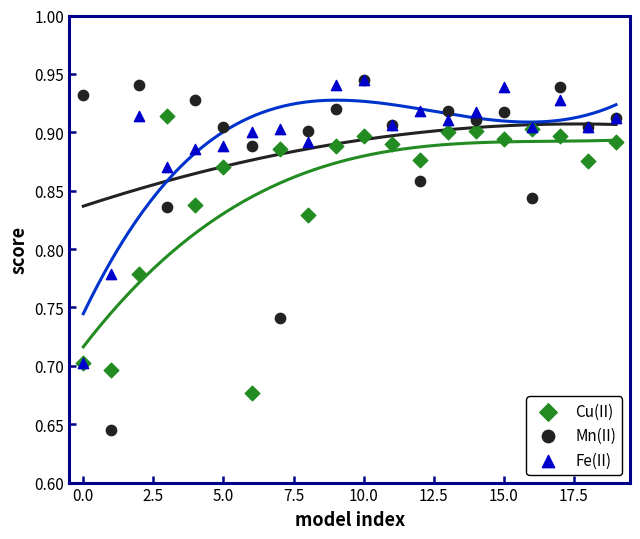

What are all the series names shown in the legend?

Cu(II), Mn(II), Fe(II)